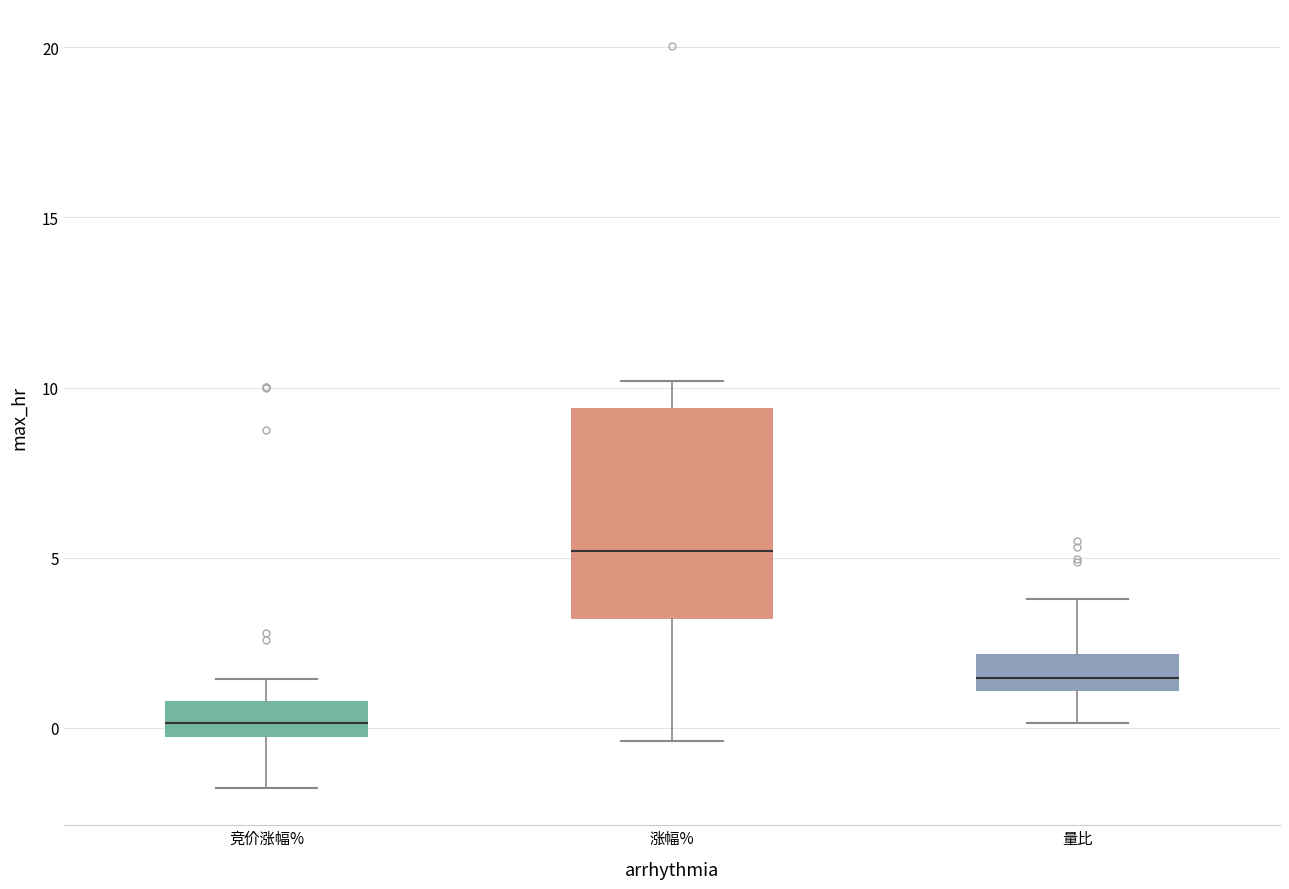

Which box has the lowest median line?

竞价涨幅%